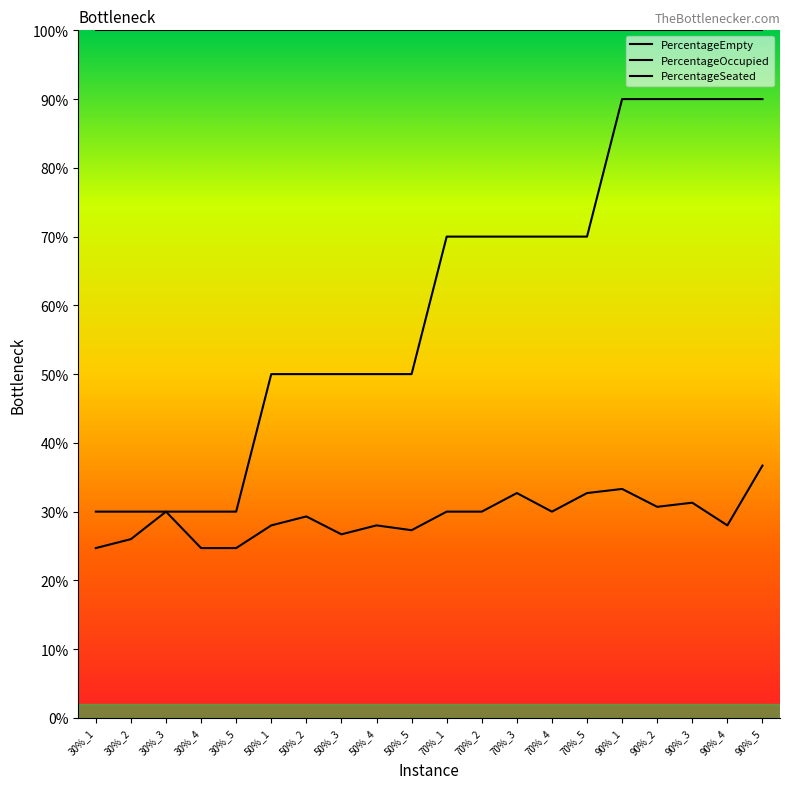

Rank the series at 90%_4 from highest to lowest value.

PercentageOccupied, PercentageSeated